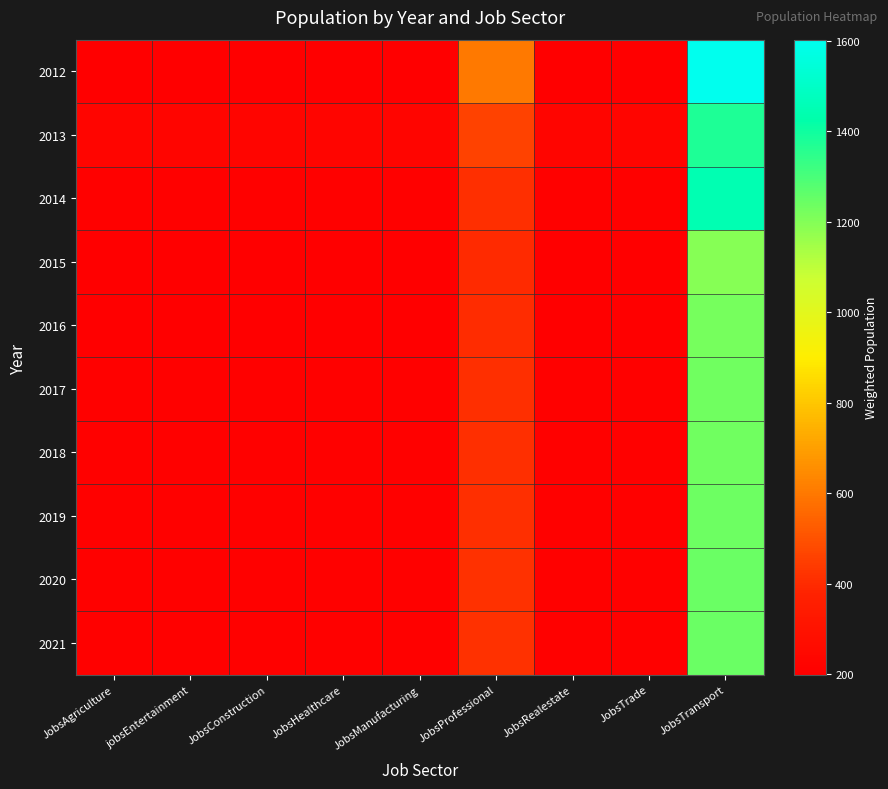

Reading left to right, list all the values displayed in this chart.

2012: JobsAgriculture=200.3	jobsEntertainment=200.3	JobsConstruction=200.3	JobsHealthcare=200.3	JobsManufacturing=200.3	JobsProfessional=601.0	JobsRealestate=200.3	JobsTrade=200.3	JobsTransport=1602.7
2013: JobsAgriculture=229.3	jobsEntertainment=229.3	JobsConstruction=229.3	JobsHealthcare=229.3	JobsManufacturing=229.3	JobsProfessional=458.5	JobsRealestate=229.3	JobsTrade=229.3	JobsTransport=1375.6
2014: JobsAgriculture=206.2	jobsEntertainment=206.2	JobsConstruction=206.2	JobsHealthcare=206.2	JobsManufacturing=206.2	JobsProfessional=412.5	JobsRealestate=206.2	JobsTrade=206.2	JobsTransport=1443.8
2015: JobsAgriculture=199.5	jobsEntertainment=199.5	JobsConstruction=199.5	JobsHealthcare=199.5	JobsManufacturing=199.5	JobsProfessional=398.9	JobsRealestate=199.5	JobsTrade=199.5	JobsTransport=1196.8
2016: JobsAgriculture=203.7	jobsEntertainment=203.7	JobsConstruction=203.7	JobsHealthcare=203.7	JobsManufacturing=203.7	JobsProfessional=407.3	JobsRealestate=203.7	JobsTrade=203.7	JobsTransport=1222.0
2017: JobsAgriculture=205.2	jobsEntertainment=205.2	JobsConstruction=205.2	JobsHealthcare=205.2	JobsManufacturing=205.2	JobsProfessional=410.4	JobsRealestate=205.2	JobsTrade=205.2	JobsTransport=1231.2
2018: JobsAgriculture=205.7	jobsEntertainment=205.7	JobsConstruction=205.7	JobsHealthcare=205.7	JobsManufacturing=205.7	JobsProfessional=411.5	JobsRealestate=205.7	JobsTrade=205.7	JobsTransport=1234.4
2019: JobsAgriculture=206.3	jobsEntertainment=206.3	JobsConstruction=206.3	JobsHealthcare=206.3	JobsManufacturing=206.3	JobsProfessional=412.5	JobsRealestate=206.3	JobsTrade=206.3	JobsTransport=1237.6
2020: JobsAgriculture=206.9	jobsEntertainment=206.9	JobsConstruction=206.9	JobsHealthcare=206.9	JobsManufacturing=206.9	JobsProfessional=413.7	JobsRealestate=206.9	JobsTrade=206.9	JobsTransport=1241.2
2021: JobsAgriculture=207.4	jobsEntertainment=207.4	JobsConstruction=207.4	JobsHealthcare=207.4	JobsManufacturing=207.4	JobsProfessional=414.8	JobsRealestate=207.4	JobsTrade=207.4	JobsTransport=1244.4